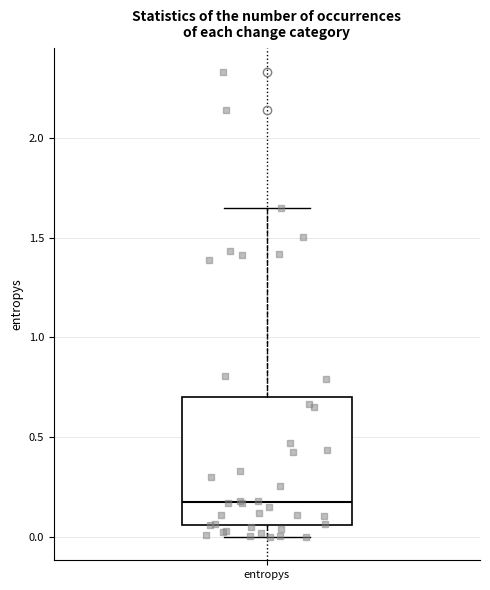

Where does the median line of the box for entropys sit on the y-axis? The values are not printed on the chart, so give them approximately, as read against the axis.

0.20